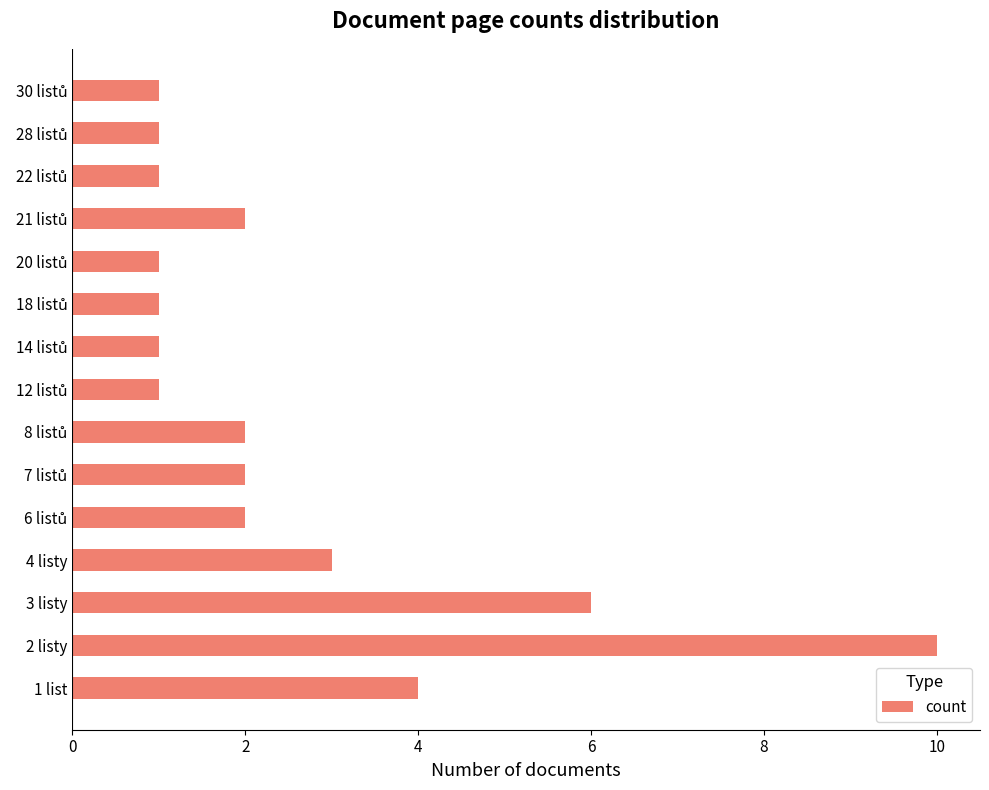

True or false: the data shows 4 at 4 listy.

False